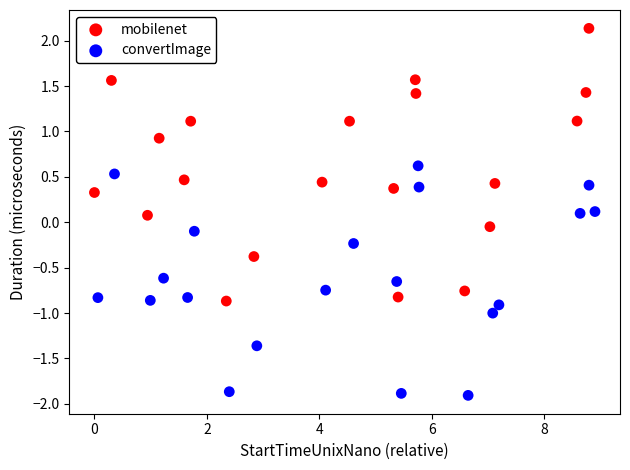

Which series contains the lowest Y value?

convertImage